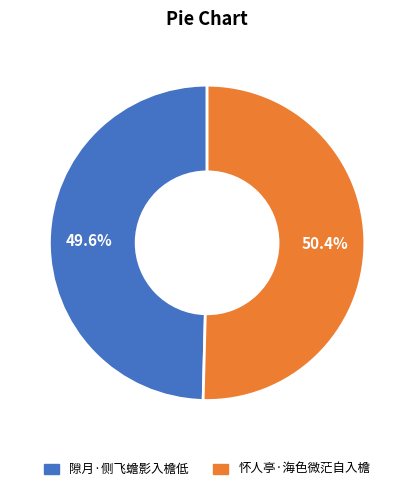

To the nearest percent, what percentage of the pie is 怀人亭·海色微茫自入檐?

50%